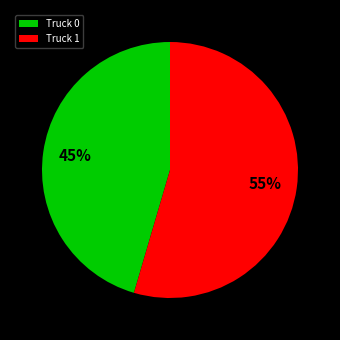

To the nearest percent, what is the combined percentage of Truck 1 and Truck 0?

100%